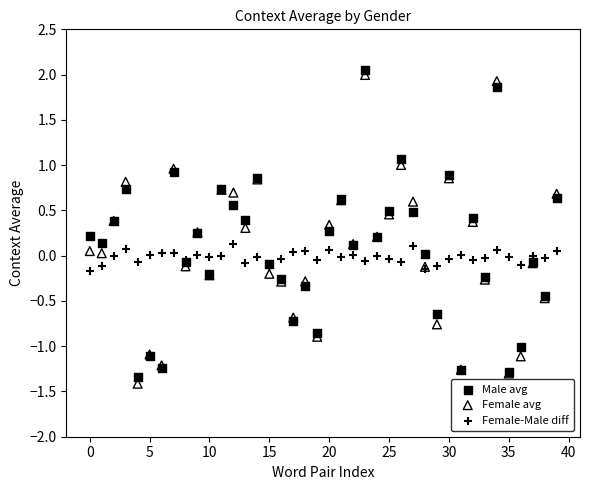

What are all the series names shown in the legend?

Male avg, Female avg, Female-Male diff